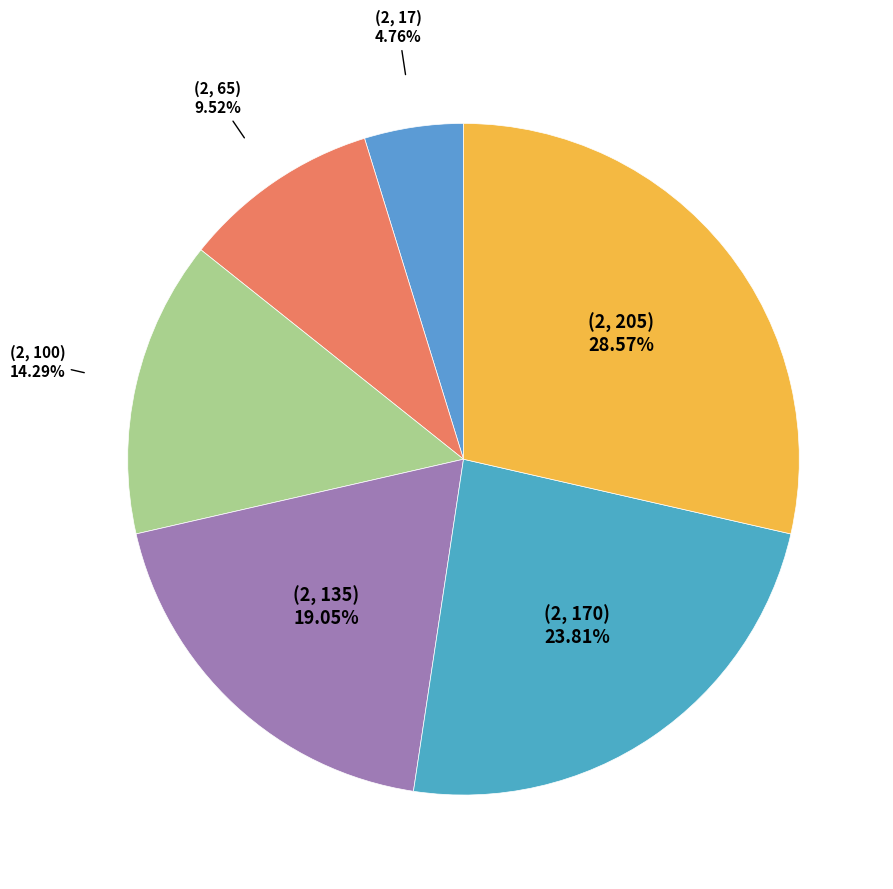

How many slices are in this pie chart?

6